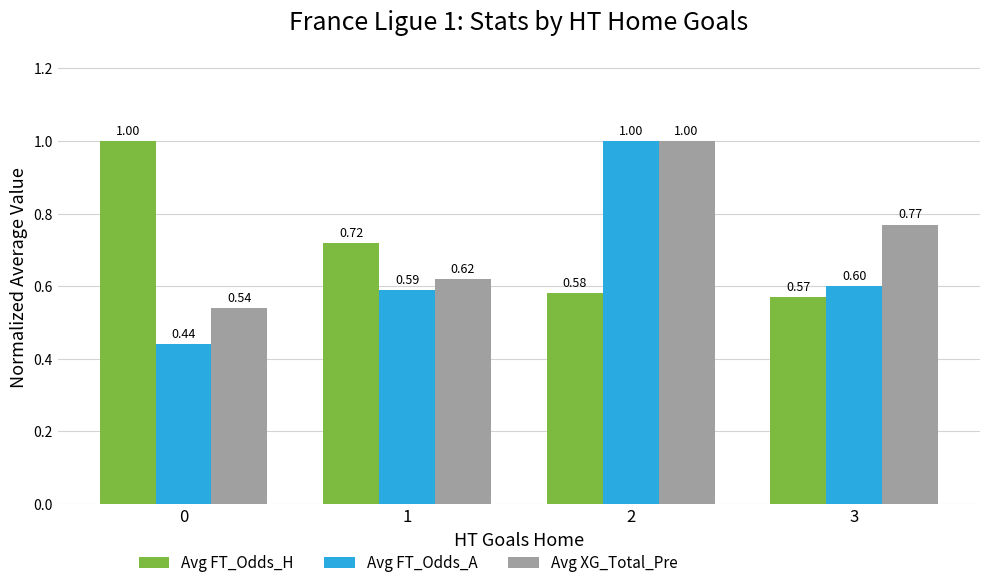

Count the number of data series in this chart.

3